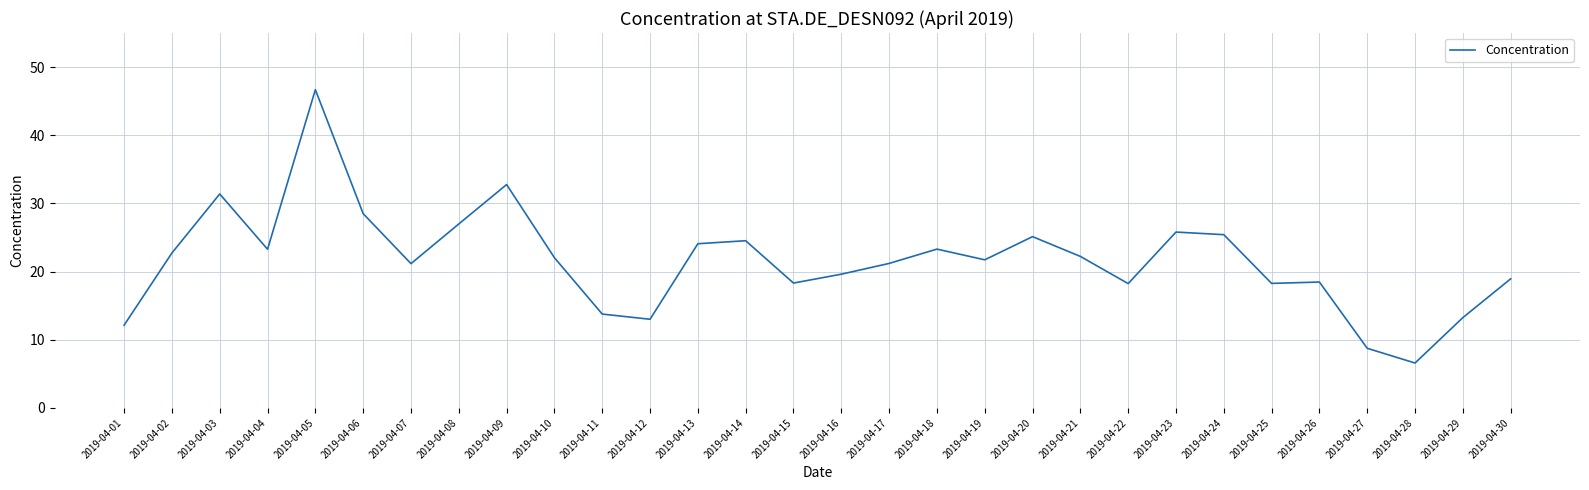

Is it true that the value at 2019-04-30 is 18.9?

True